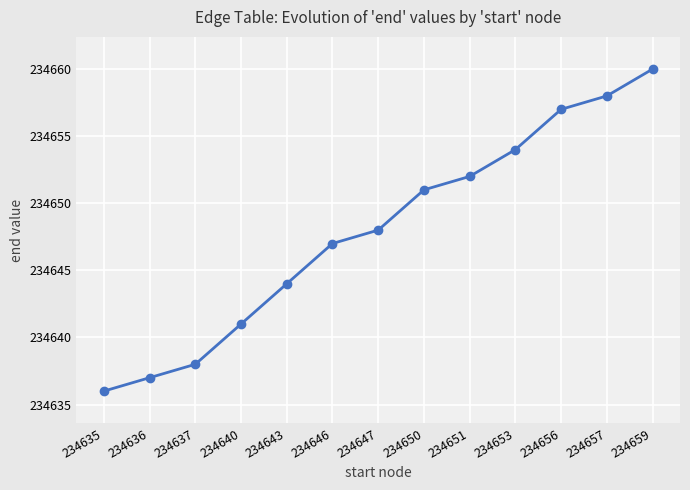

Reading left to right, transcribe all the data shown in this chart.

234636	234637	234638	234641	234644	234647	234648	234651	234652	234654	234657	234658	234660